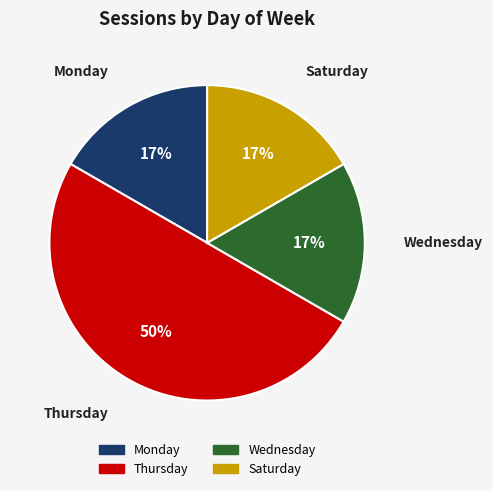

Which category has the biggest portion of the pie?

Thursday